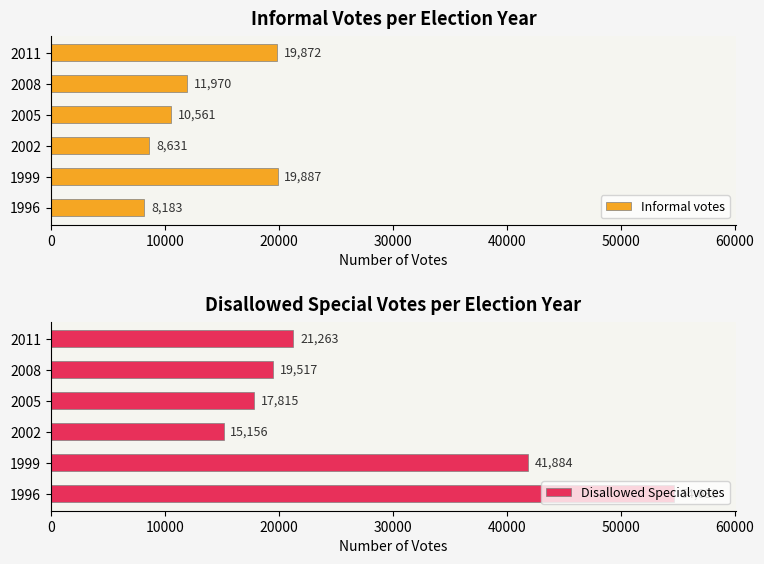

What is the difference between the second highest and second lowest values in the Informal votes series?

11241